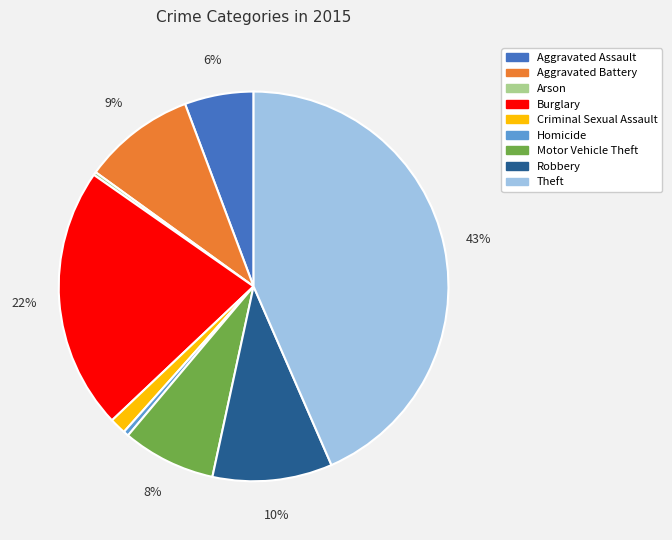

Is Aggravated Assault the majority of the pie?

No